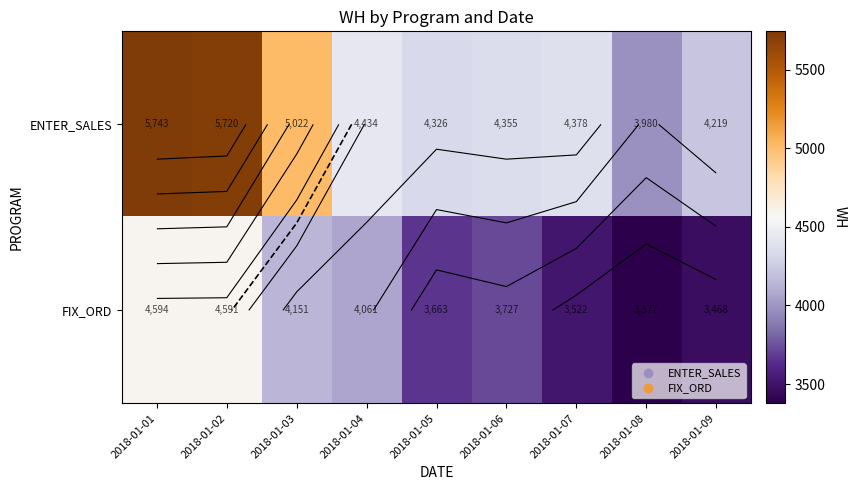

The value of ENTER_SALES at 2018-01-05 is 2573. True or false?

False